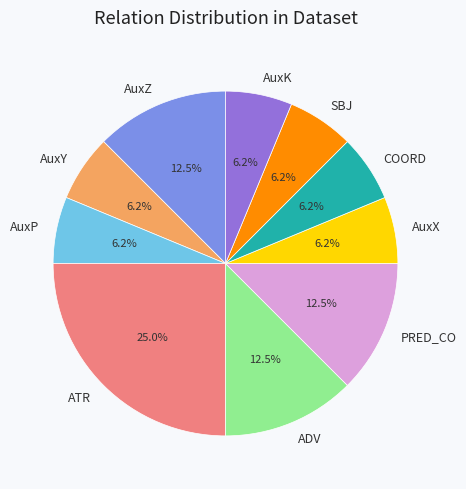

Which slice is the largest?

ATR